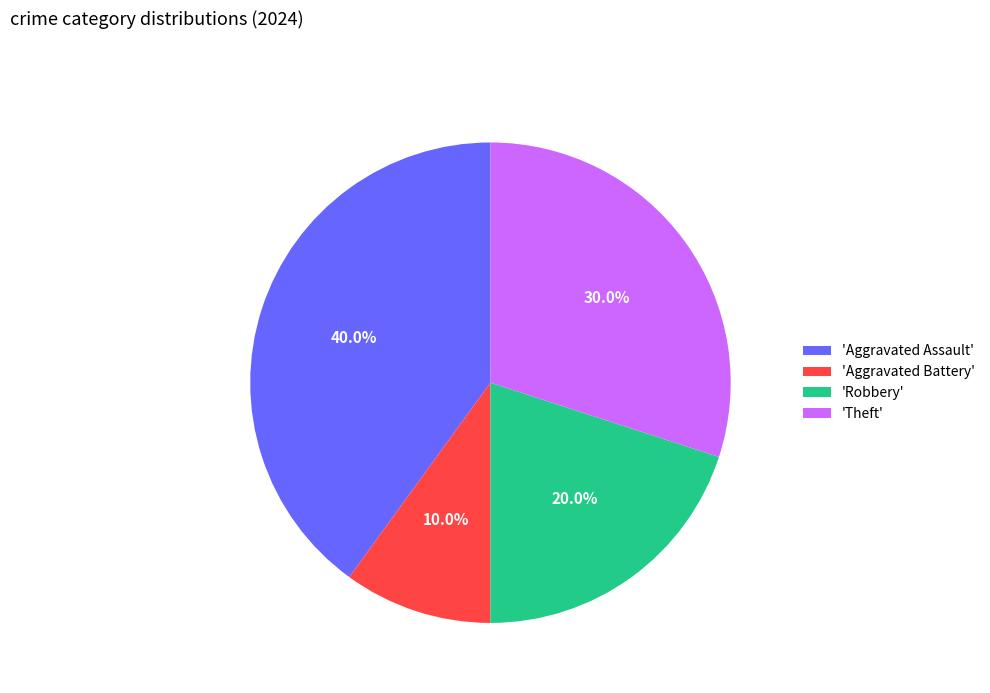

To the nearest percent, what is the difference between the largest and smallest slice percentages?

30%